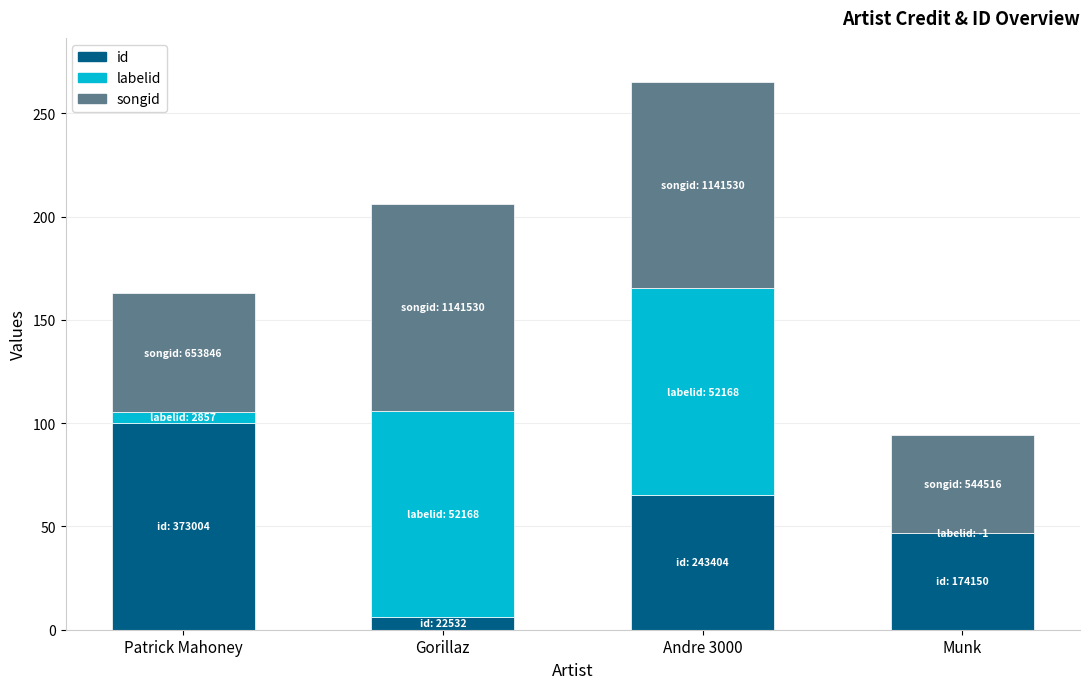

What is the sum of all id values?

218.0